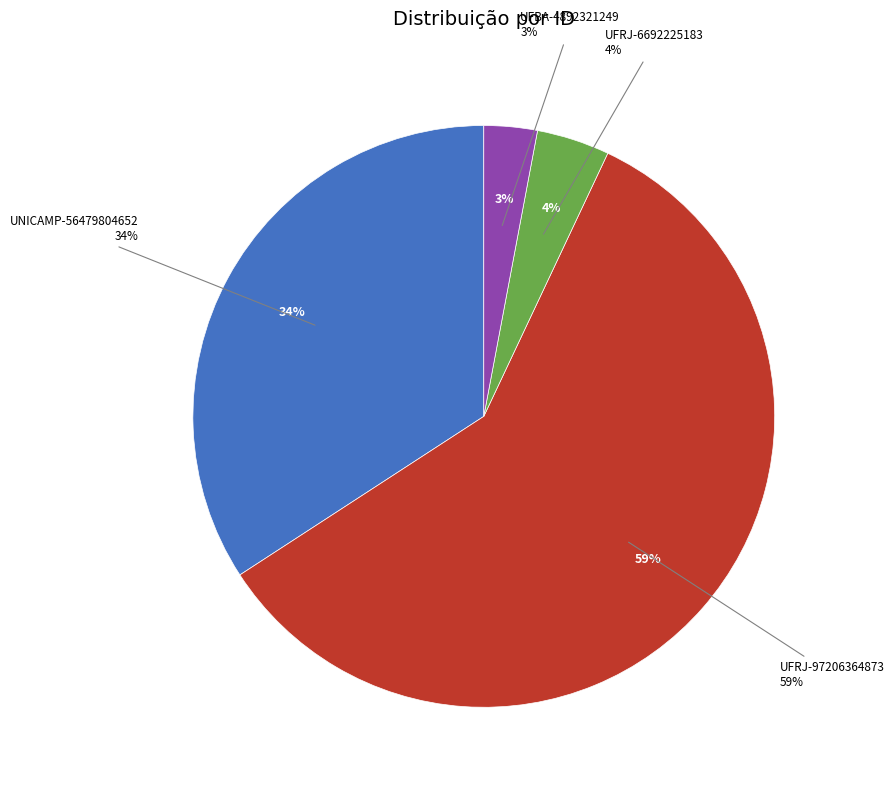

What is the smallest slice in the pie chart?

UFBA-4892321249